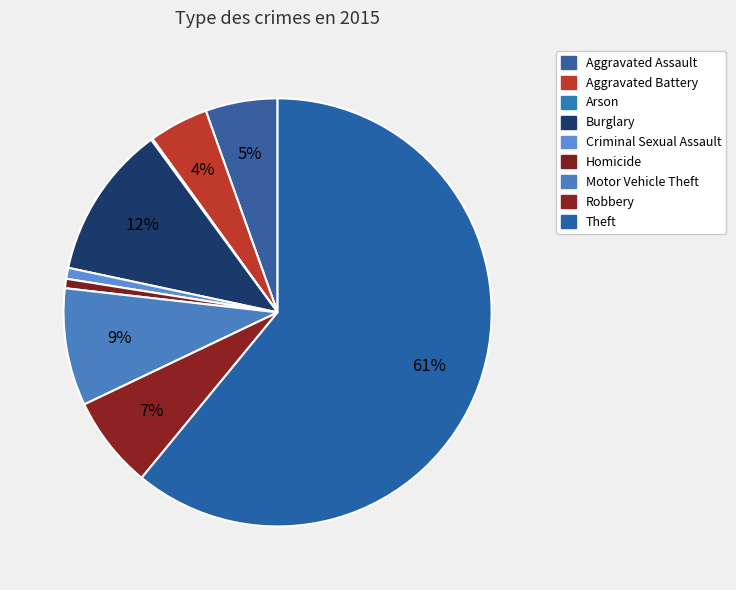

Which slice represents more than half of the pie?

Theft